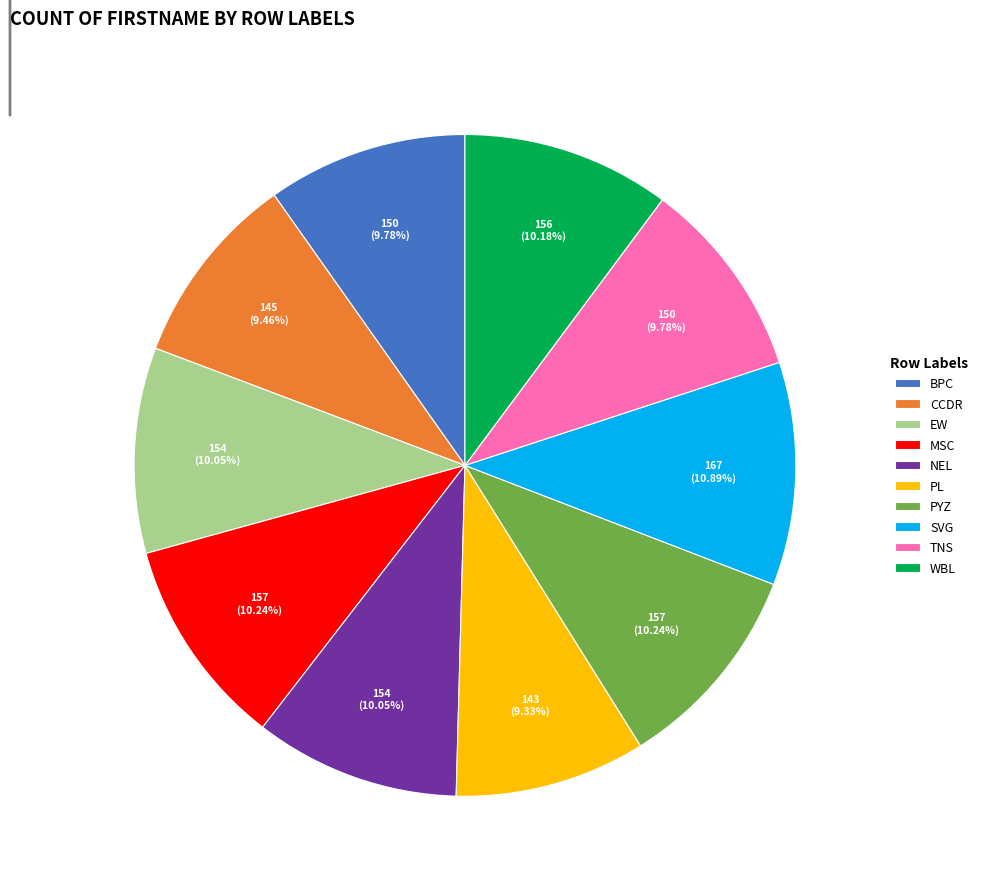

Which slice is the largest?

SVG